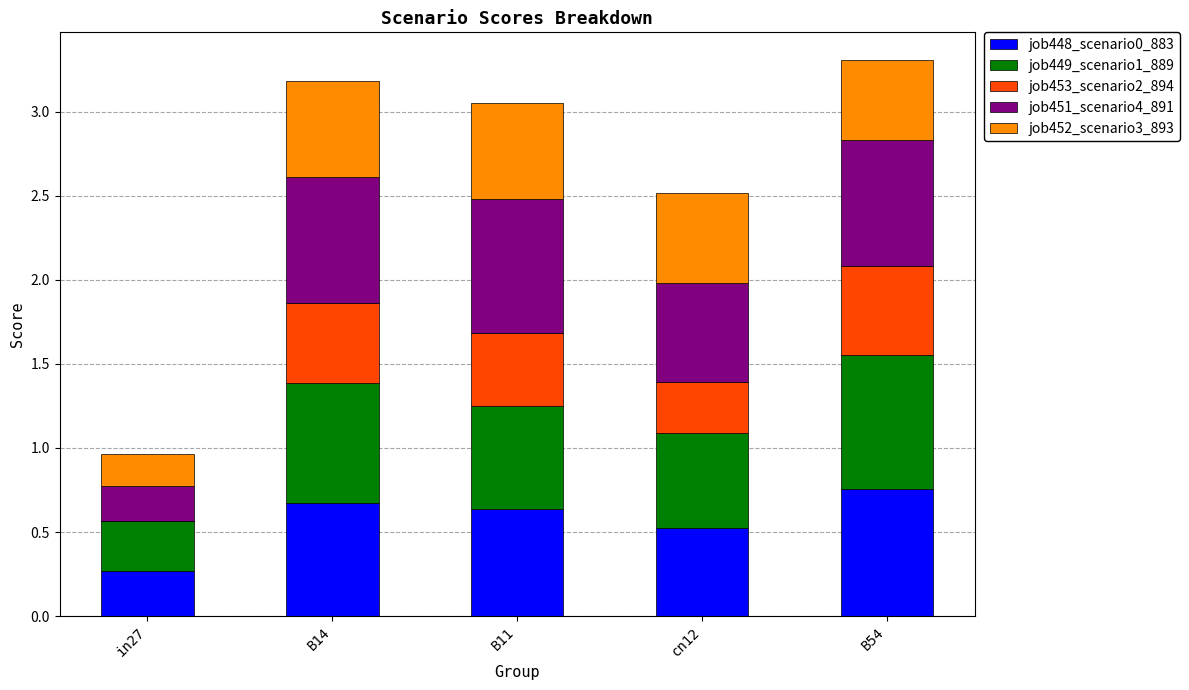

Which category has the highest value in the job448_scenario0_883 series?

B54